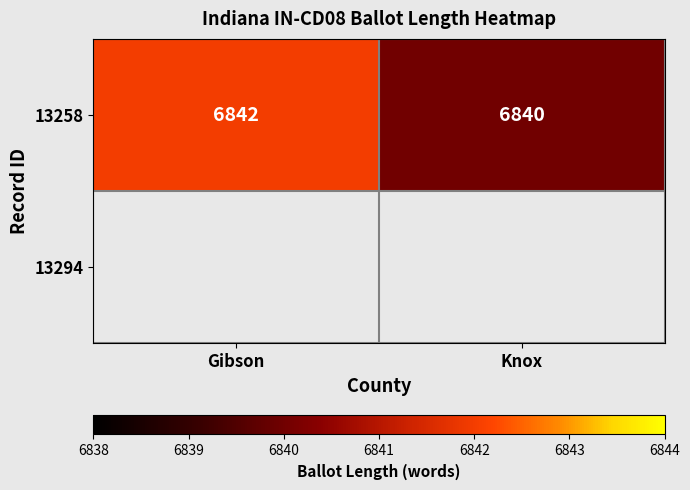

Is it true that the value at Gibson is 6842?

True